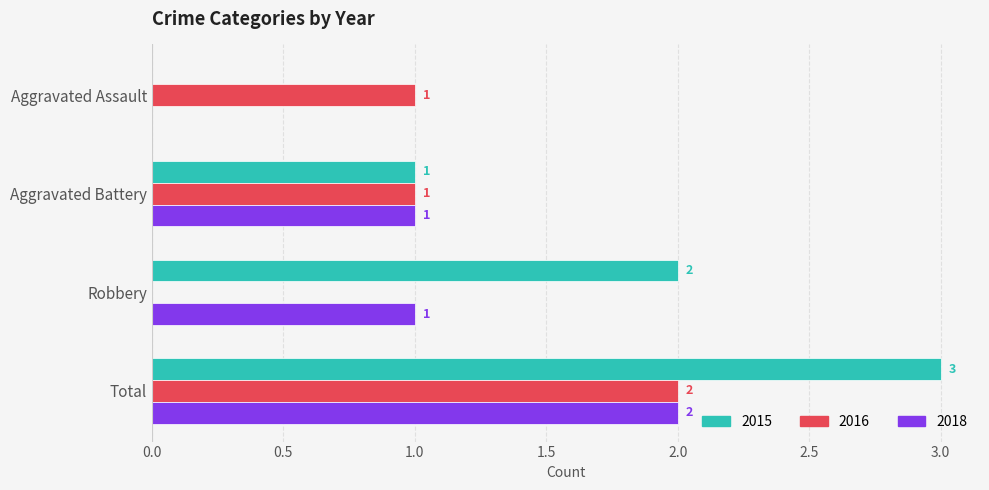

What is the maximum value shown in the chart?

3